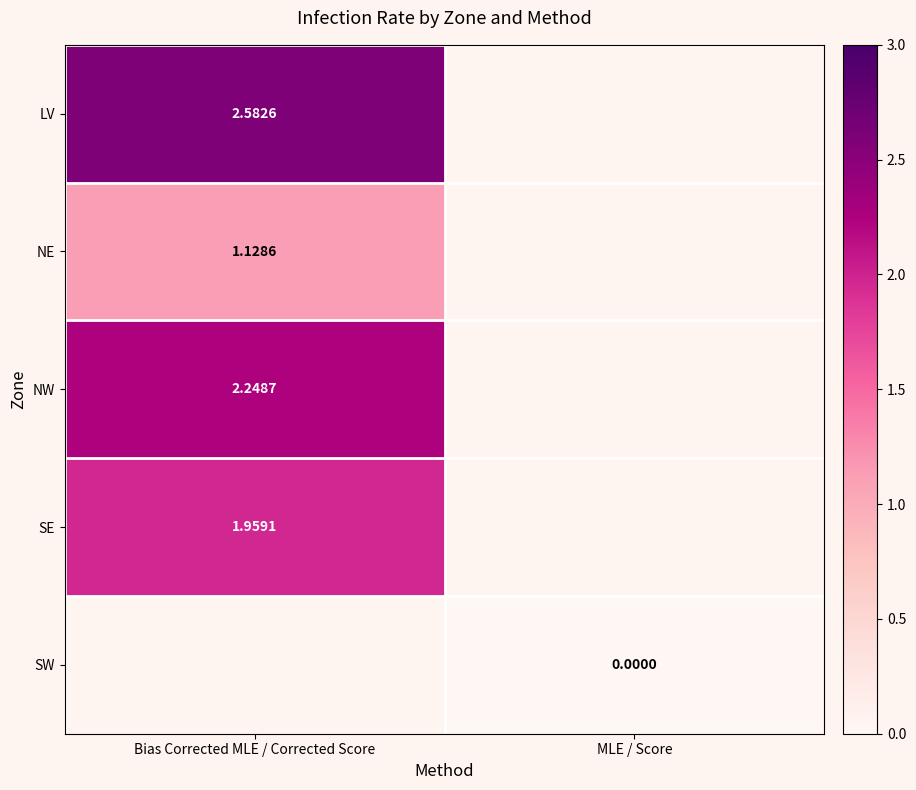

Is the value of NW at Bias Corrected MLE / Corrected Score greater than the value of LV at Bias Corrected MLE / Corrected Score?

No